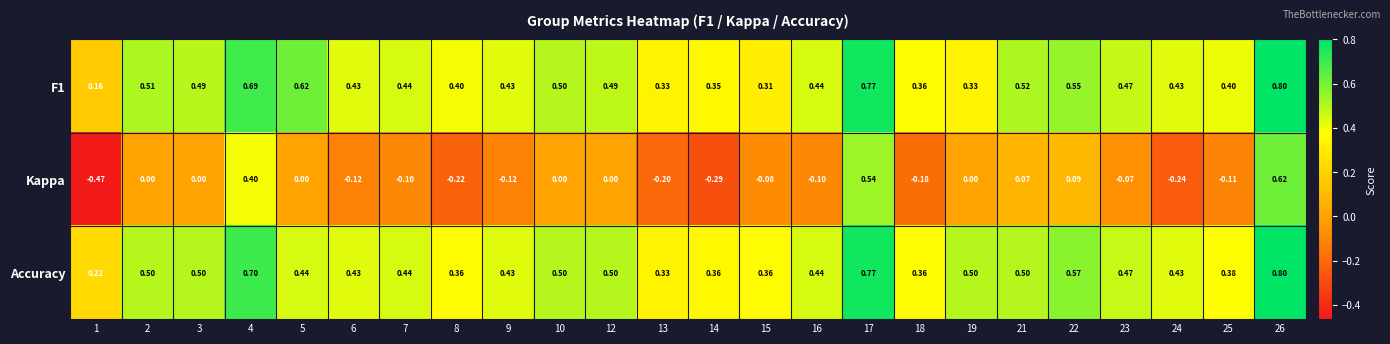

What is the spread (max minus min) of values at 1?

0.7